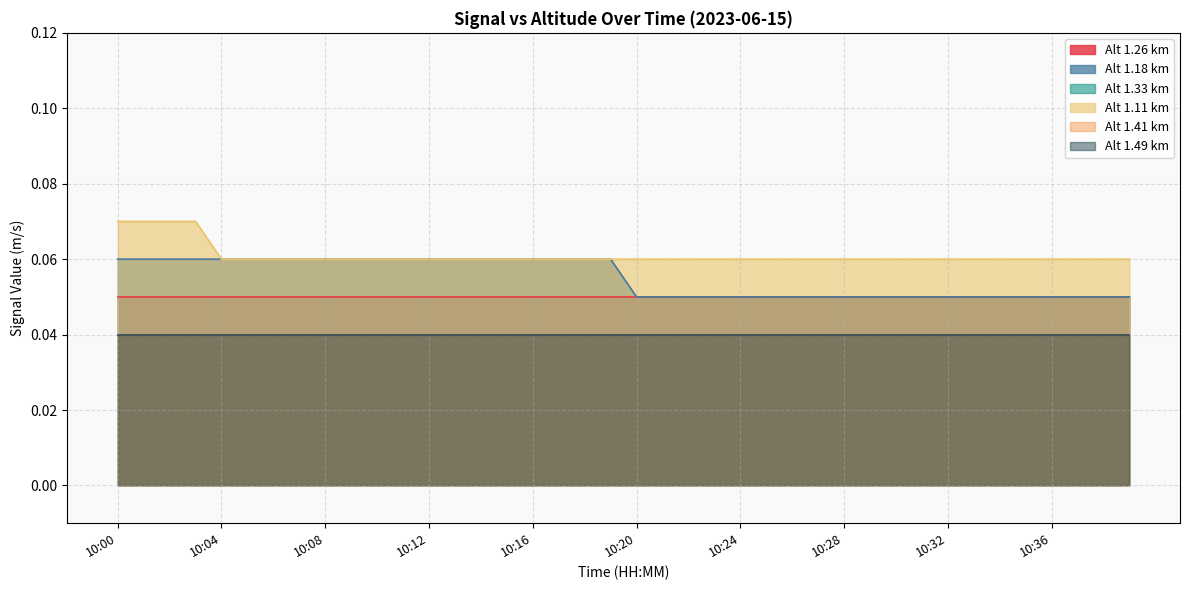

Which series has the largest range (max minus min)?

Alt 1.11 km